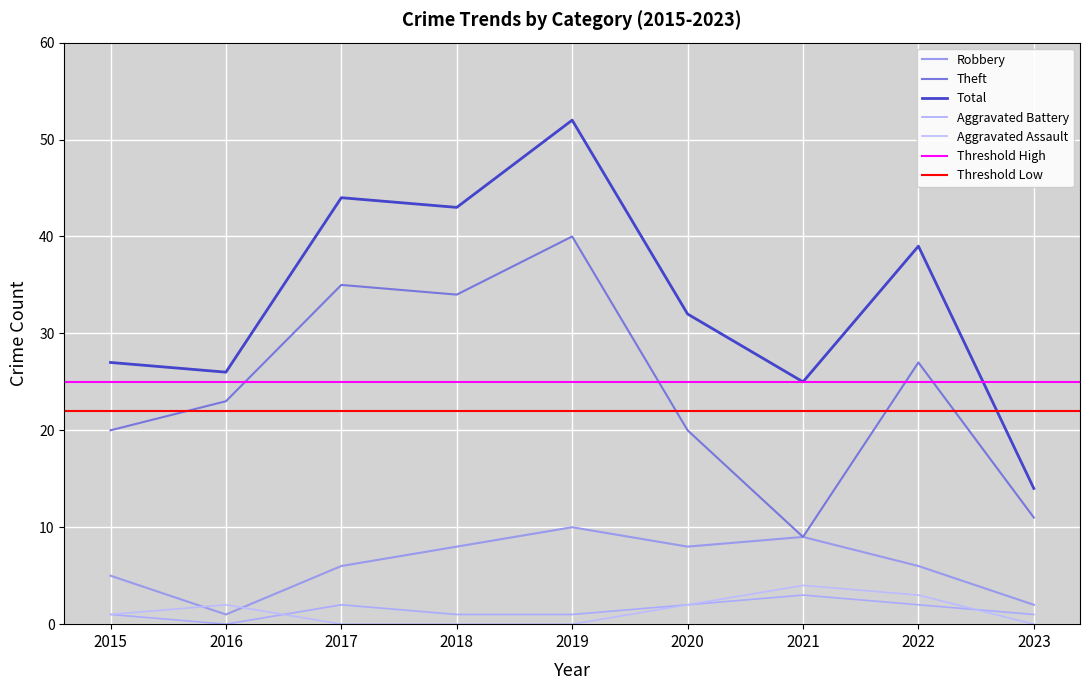

How many Aggravated Assault values are between 0 and 2?

7